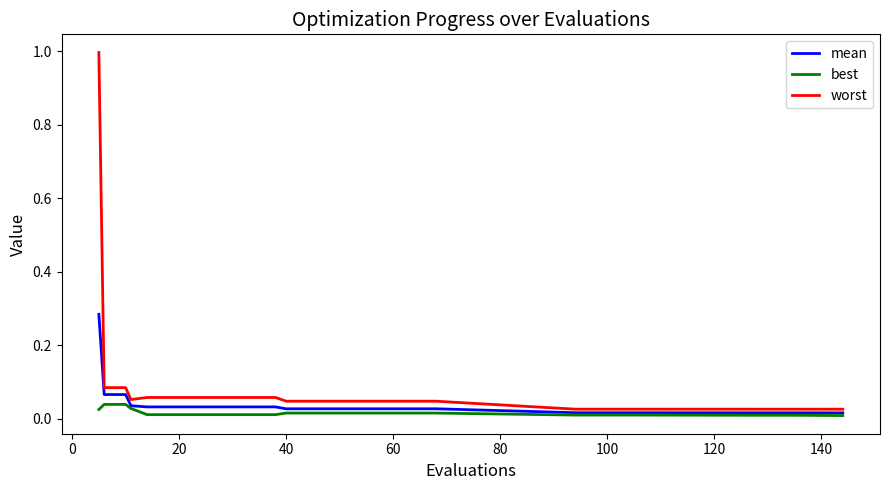

What is the maximum value for worst?

1.0